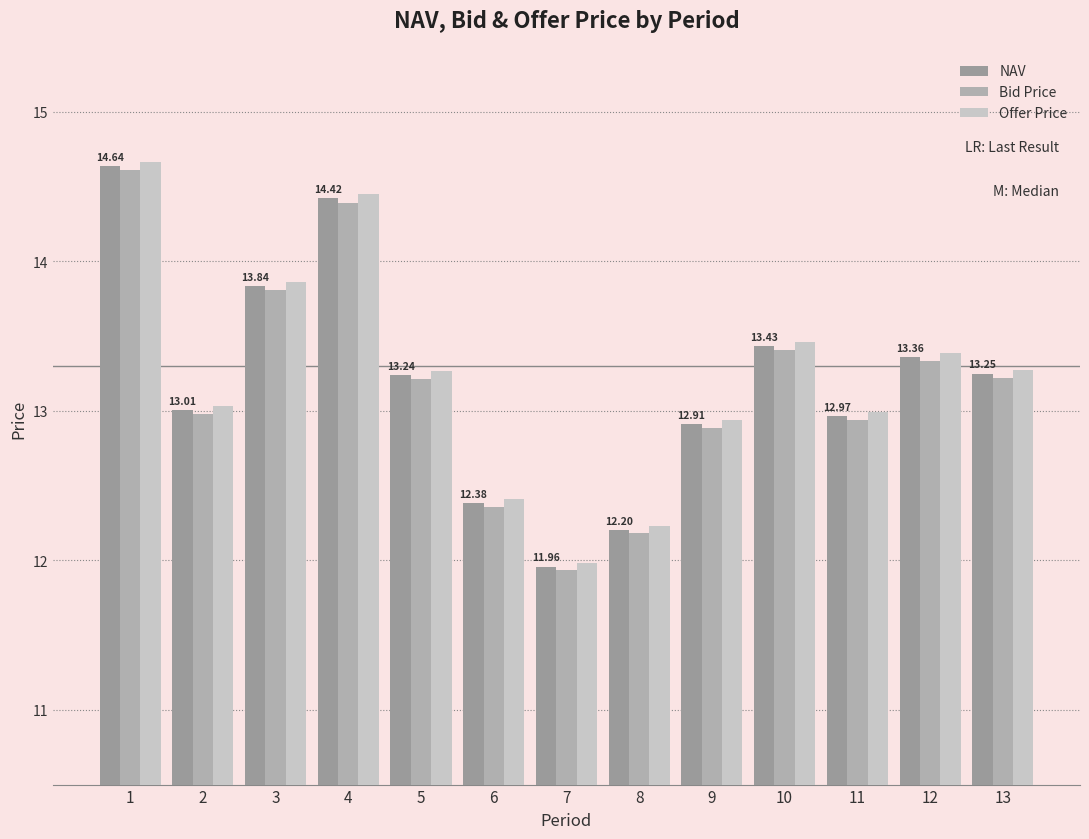

Does the chart contain stacked bars?

No